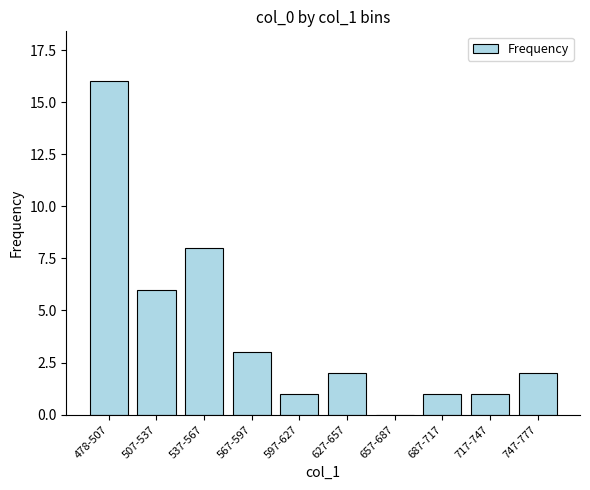

What is the change in value from 537-567 to 567-597?

-5